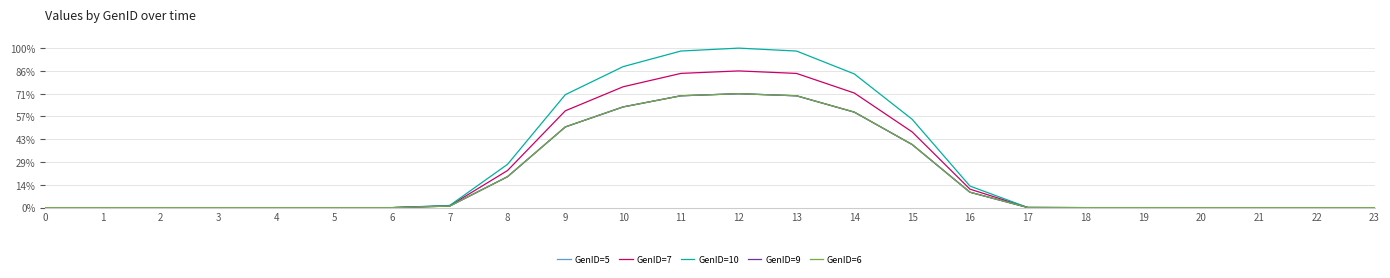

The GenID=10 series shows -2.6 at 23. True or false?

False